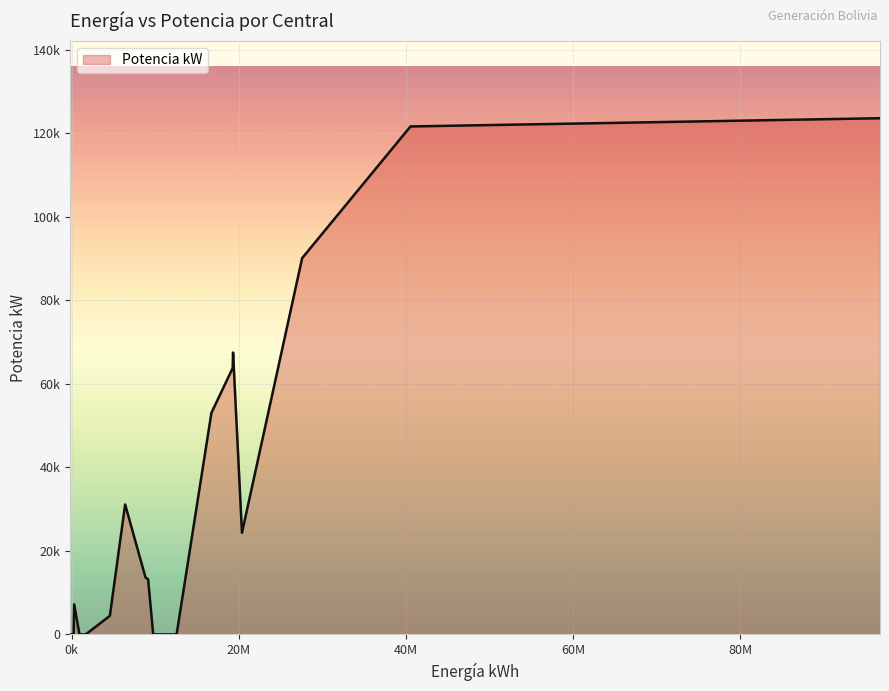

Does the chart have visible grid lines?

Yes